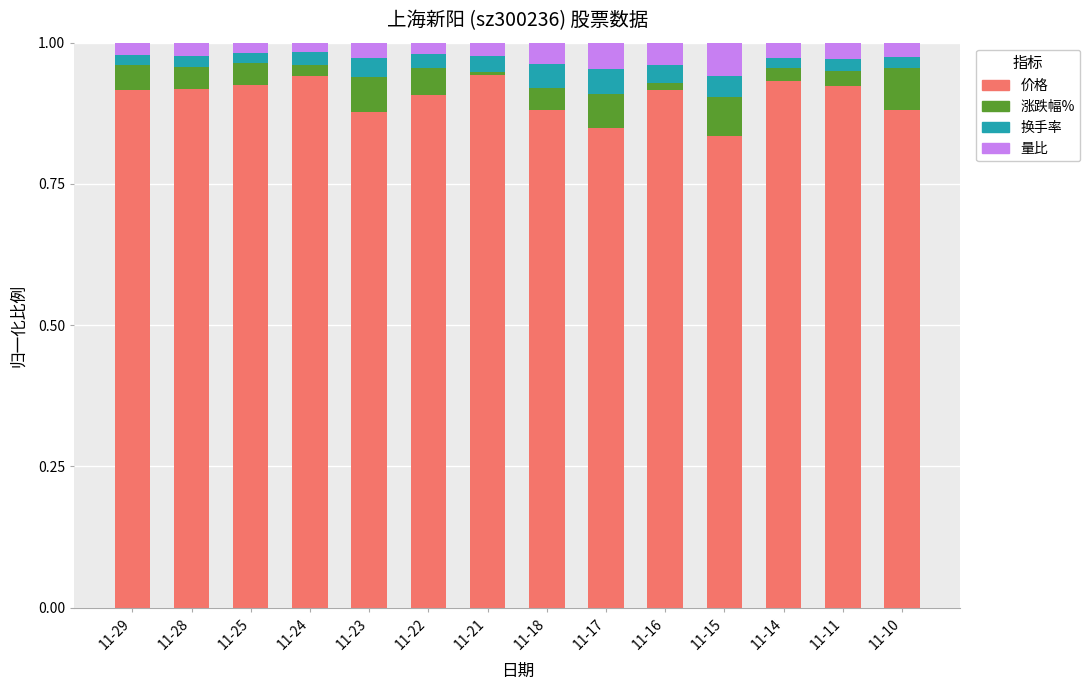

What is the total value across all series at 11-10?

1.0